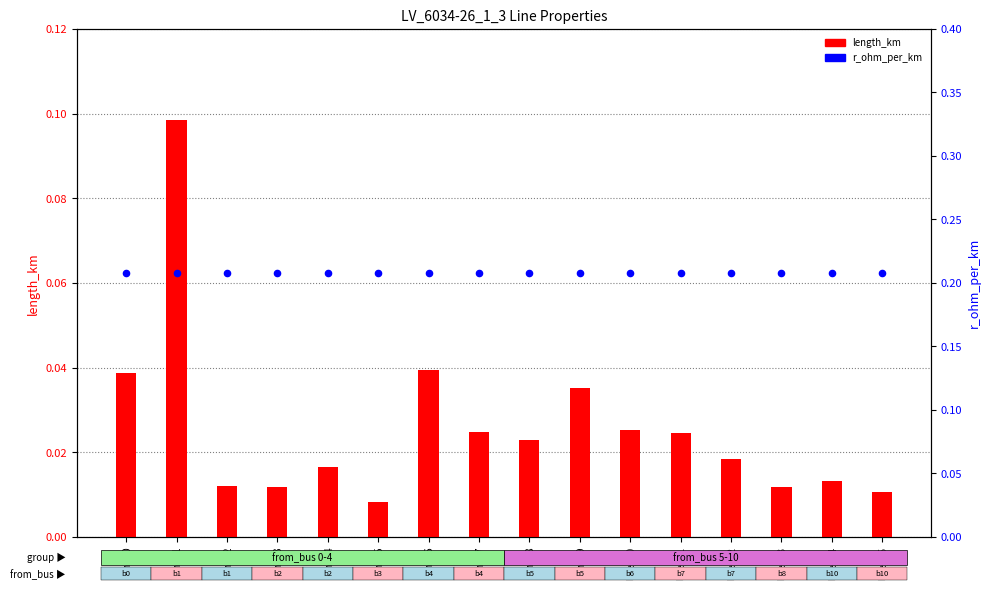

At which category is the sum across all series the highest?

line_1